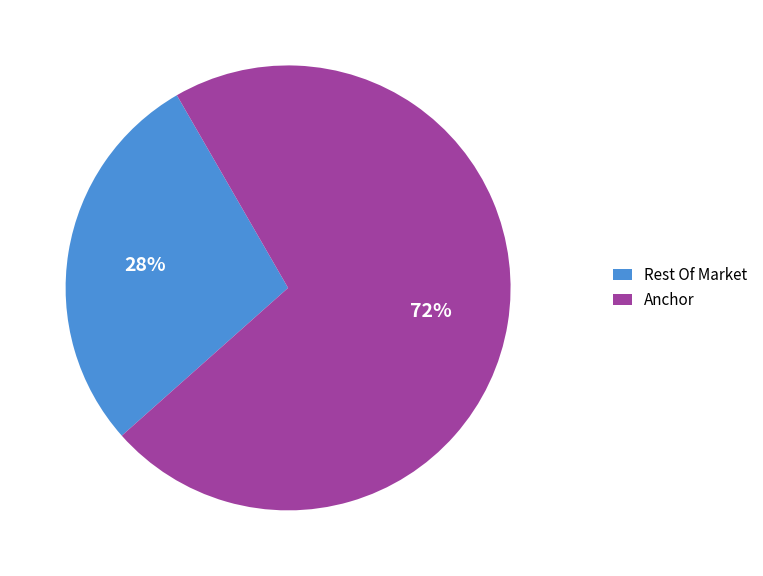

Is the sum of Rest Of Market and Anchor greater than half?

Yes